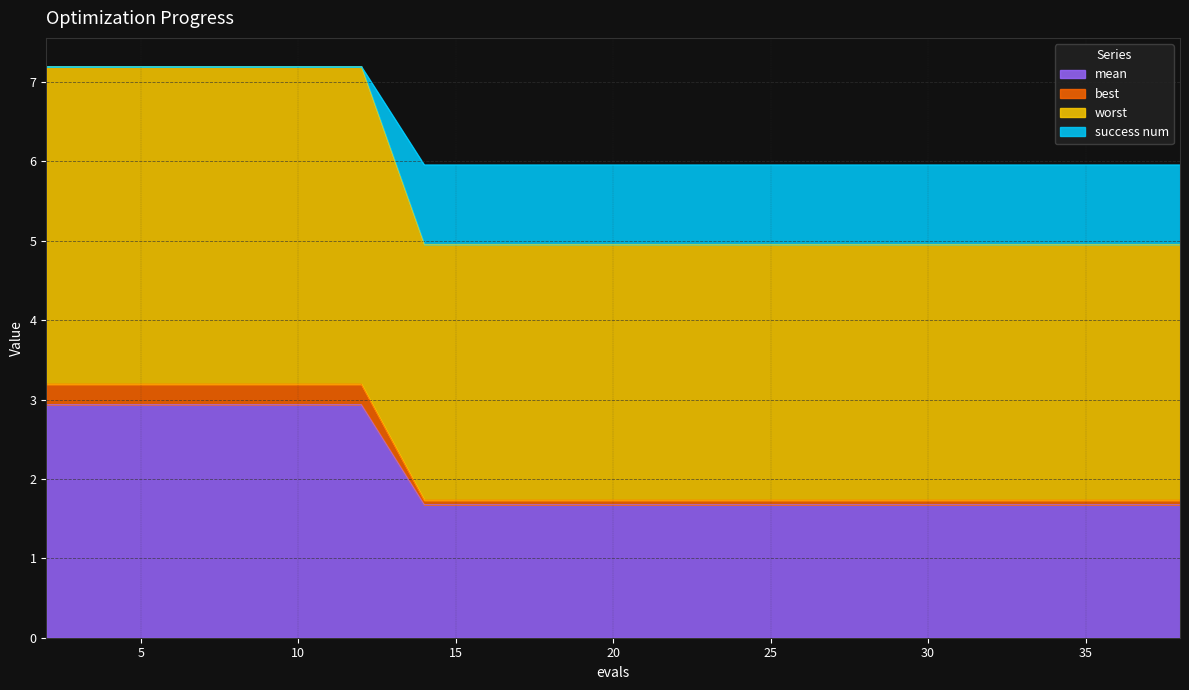

How many data points does each series have?

20